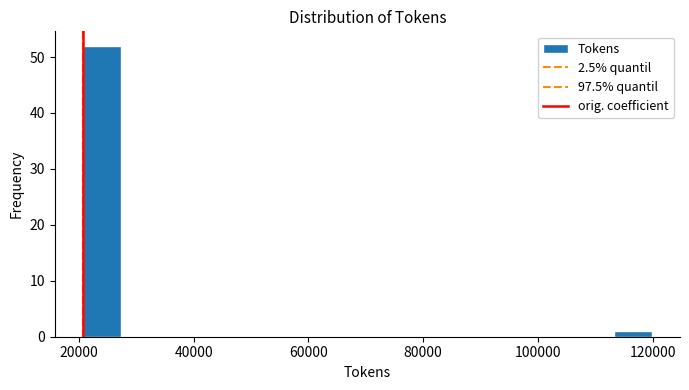

Read against the x-axis, roughly where is the centre of the tallest bar?

24000